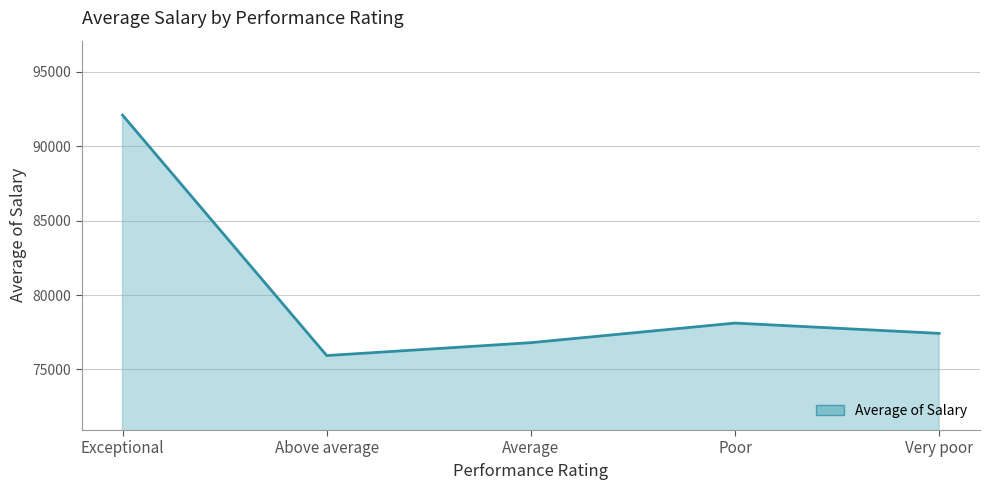

What is the difference between the maximum and minimum values?

16147.0